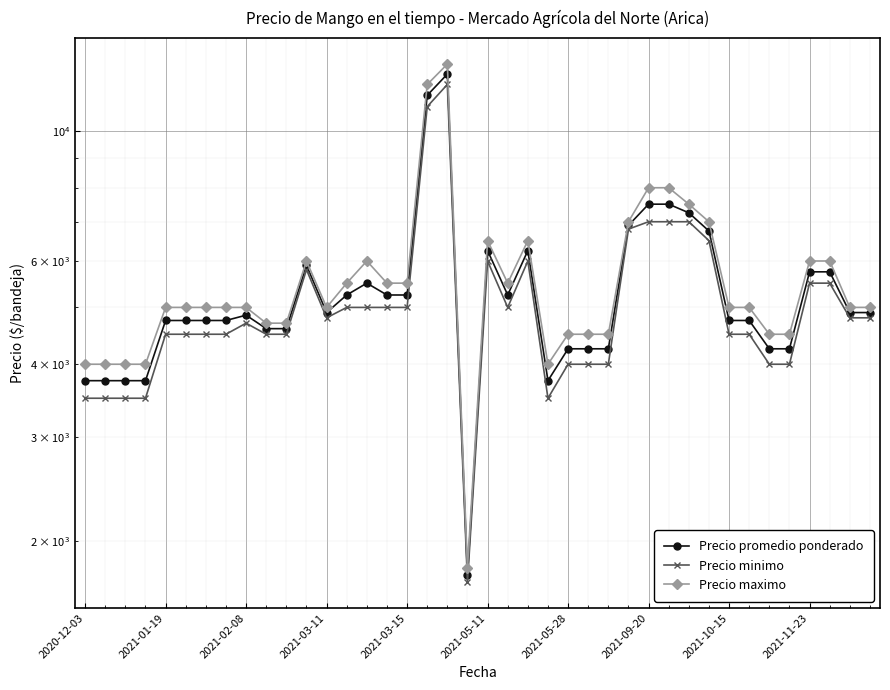

How many interior local peaks does the Precio minimo series have?

5